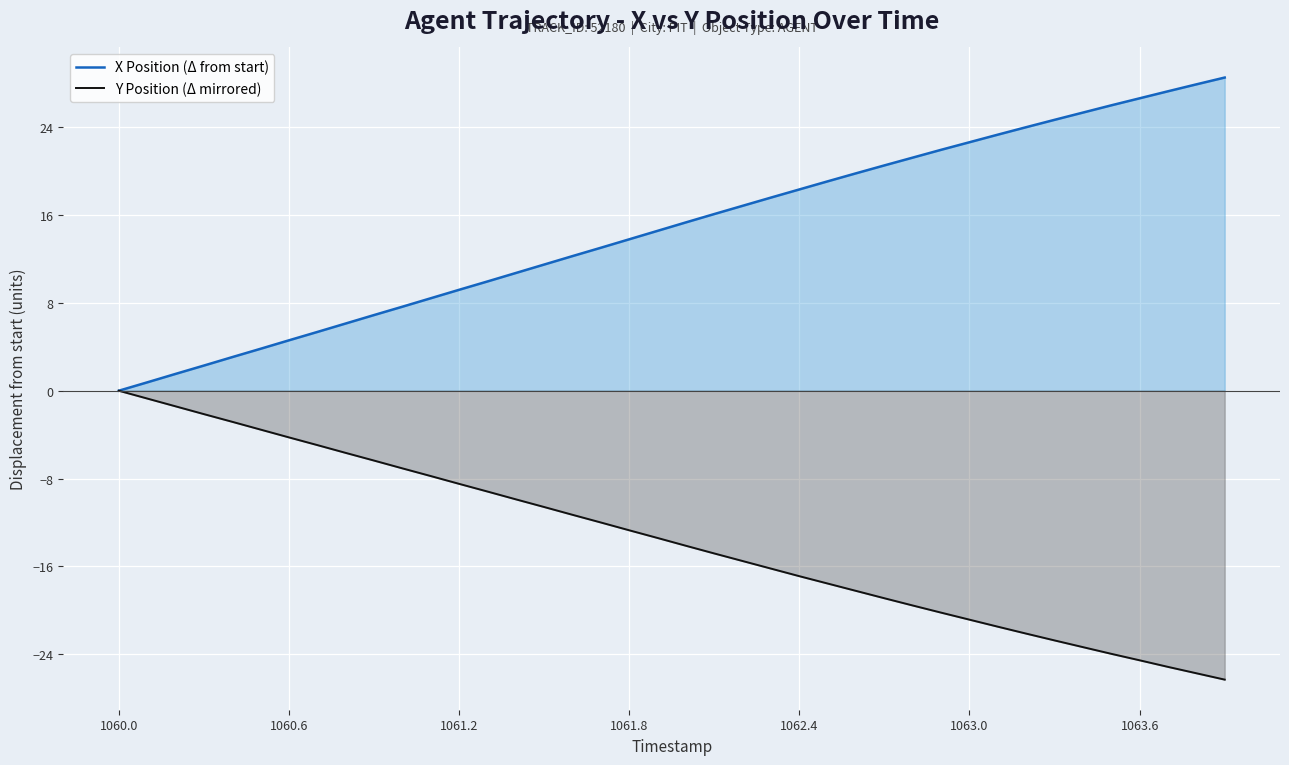

What is the value of the X Position (Δ from start) point at the 36th from the left?

26.0